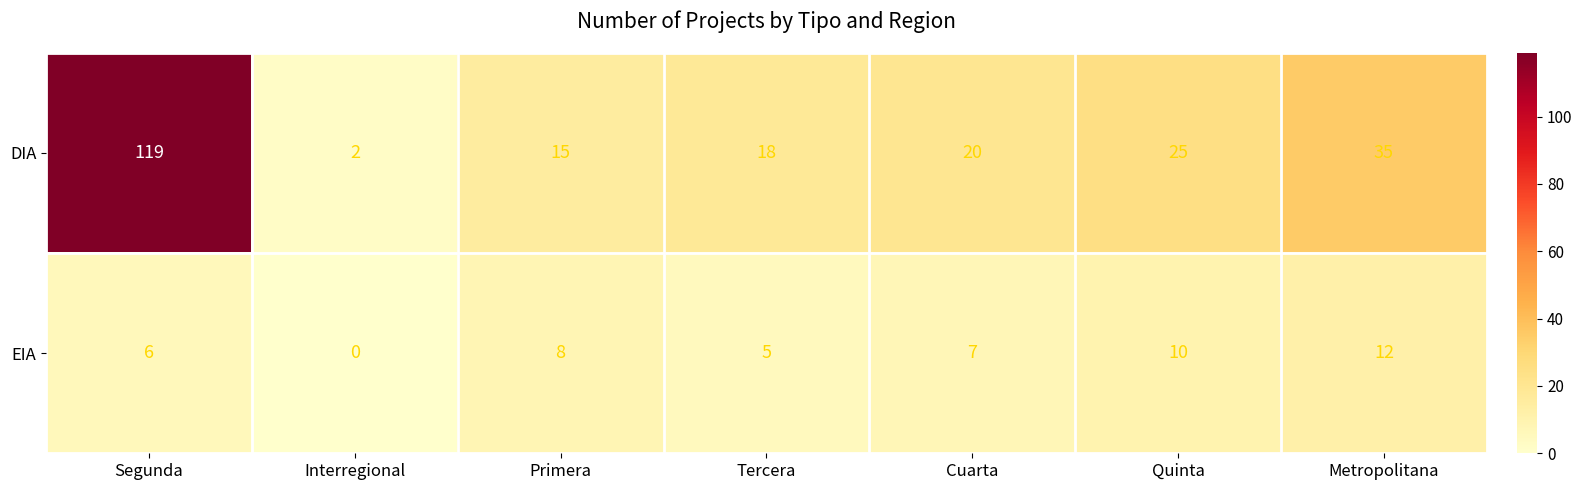

Count the number of data series in this chart.

2